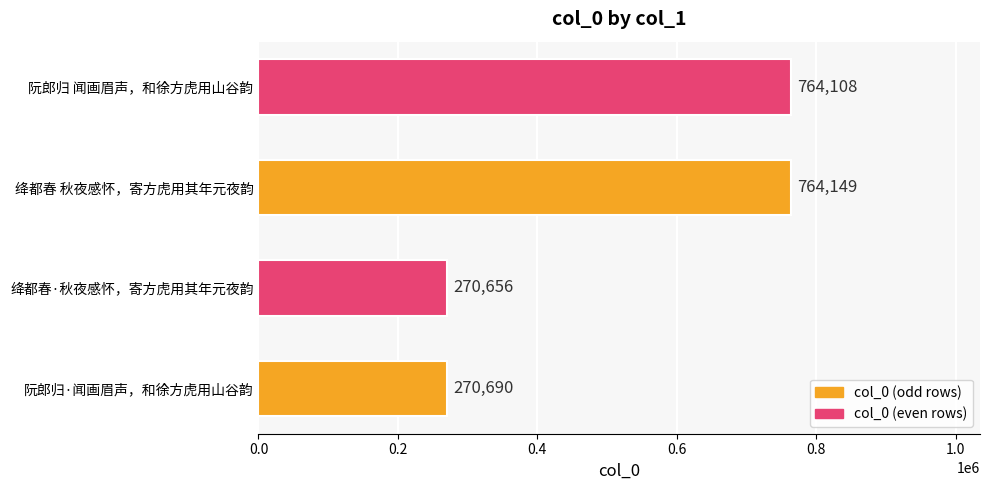

Where is the data nearest to the value 517402?

阮郎归 闻画眉声，和徐方虎用山谷韵